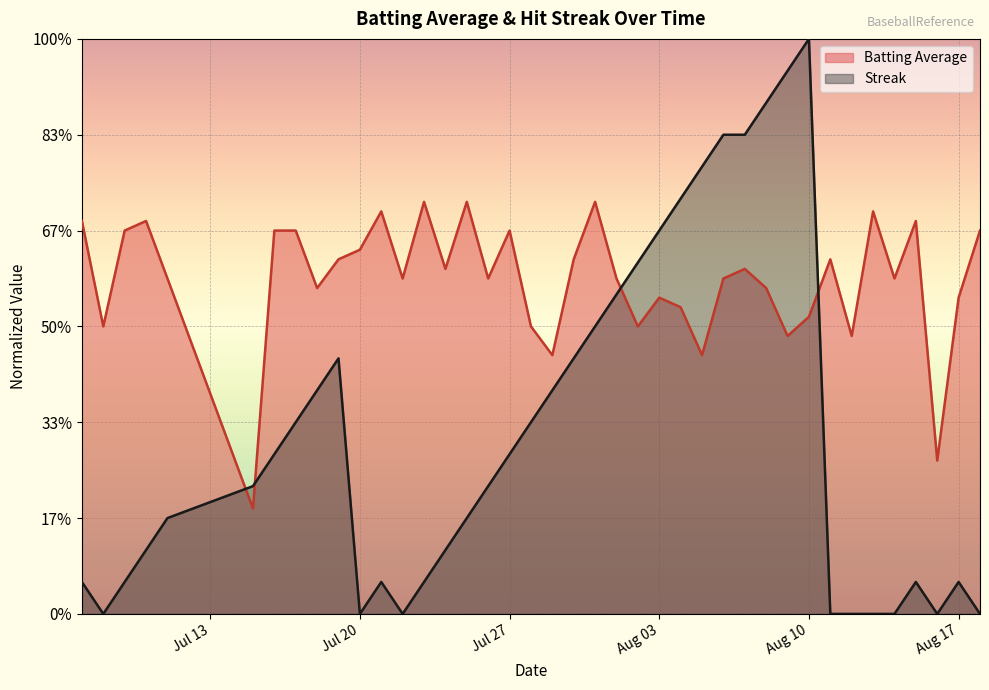

Which category has the lowest value in the Streak series?

Jul 20